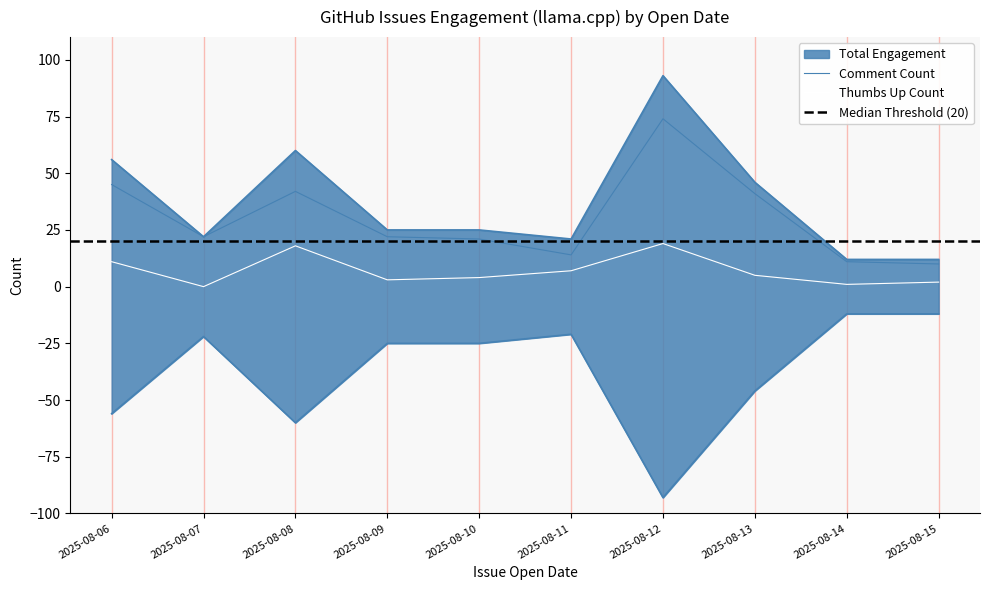

What value does the Thumbs Up Count series have at 2025-08-11, to the nearest 10?

10